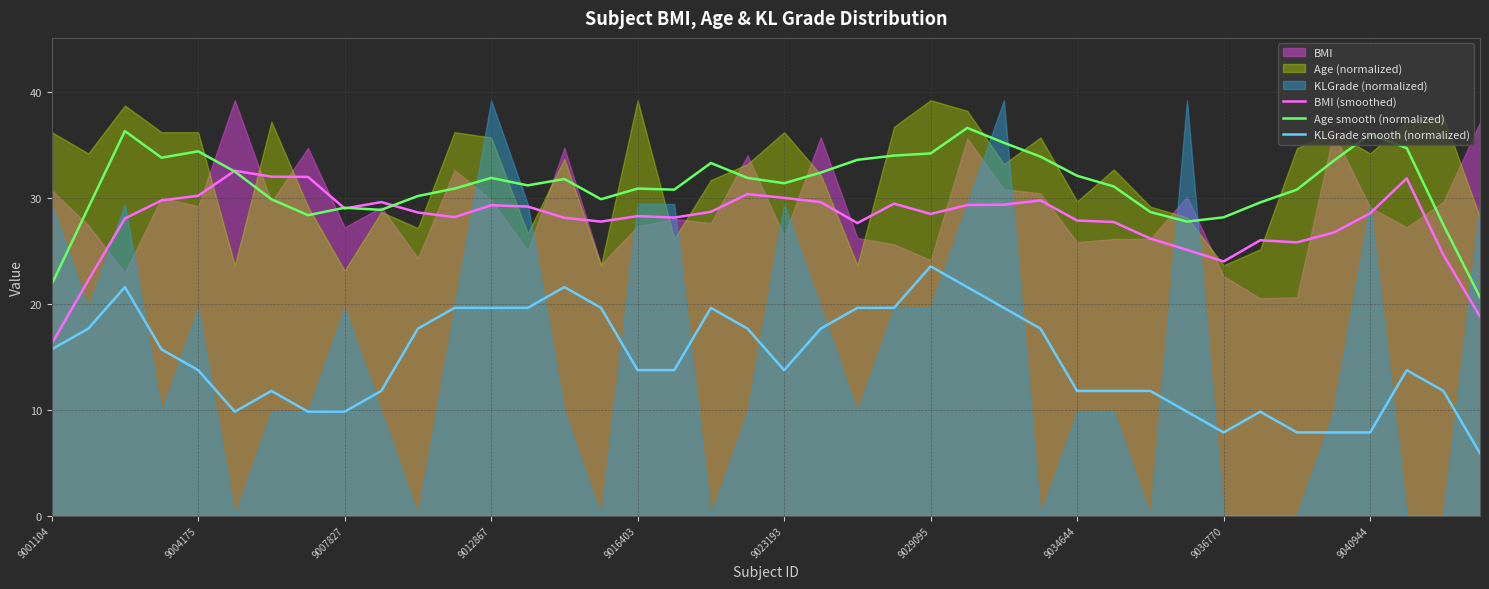

At which label does BMI (smoothed) reach its minimum?

9001104